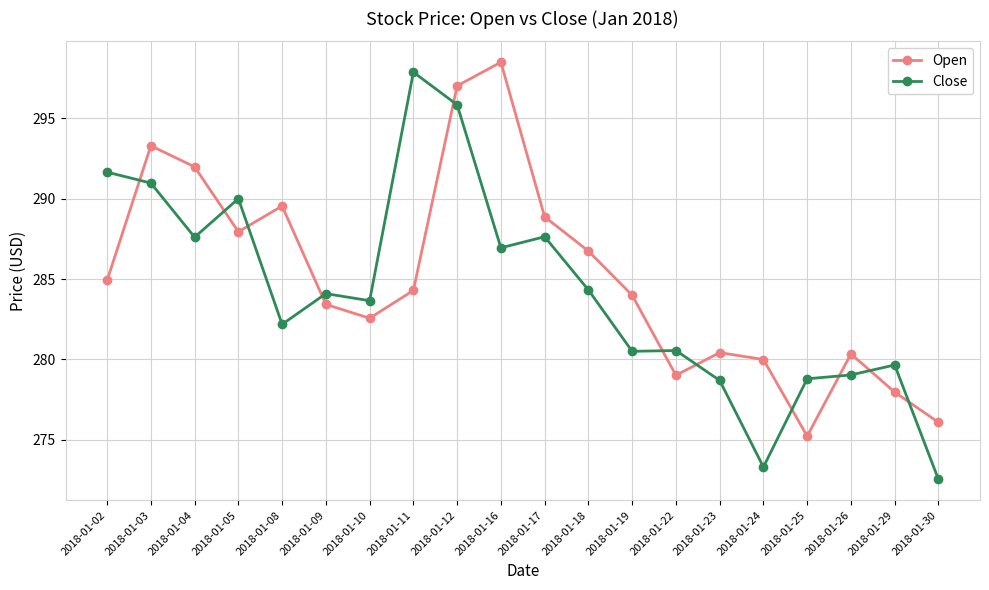

Is it true that Open equals 280.0 at 2018-01-24?

True